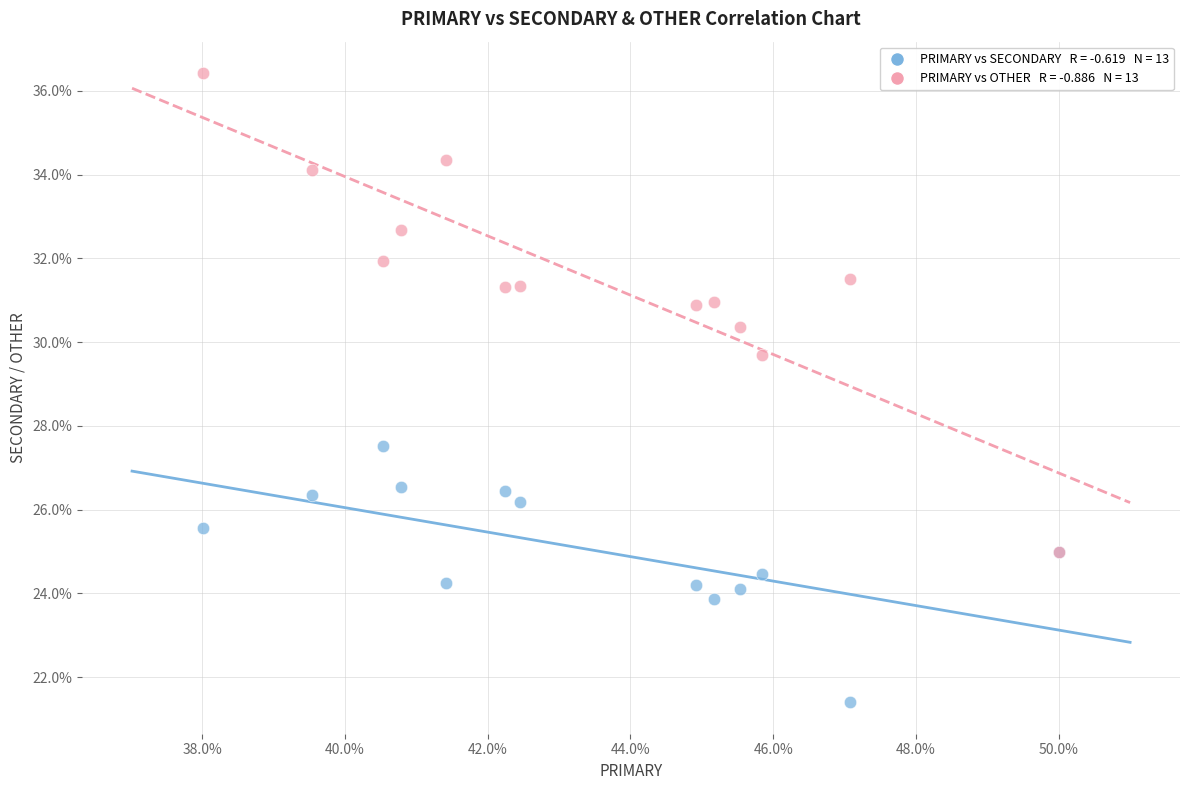

Across all series, what Y value is closest to 28?

27.5